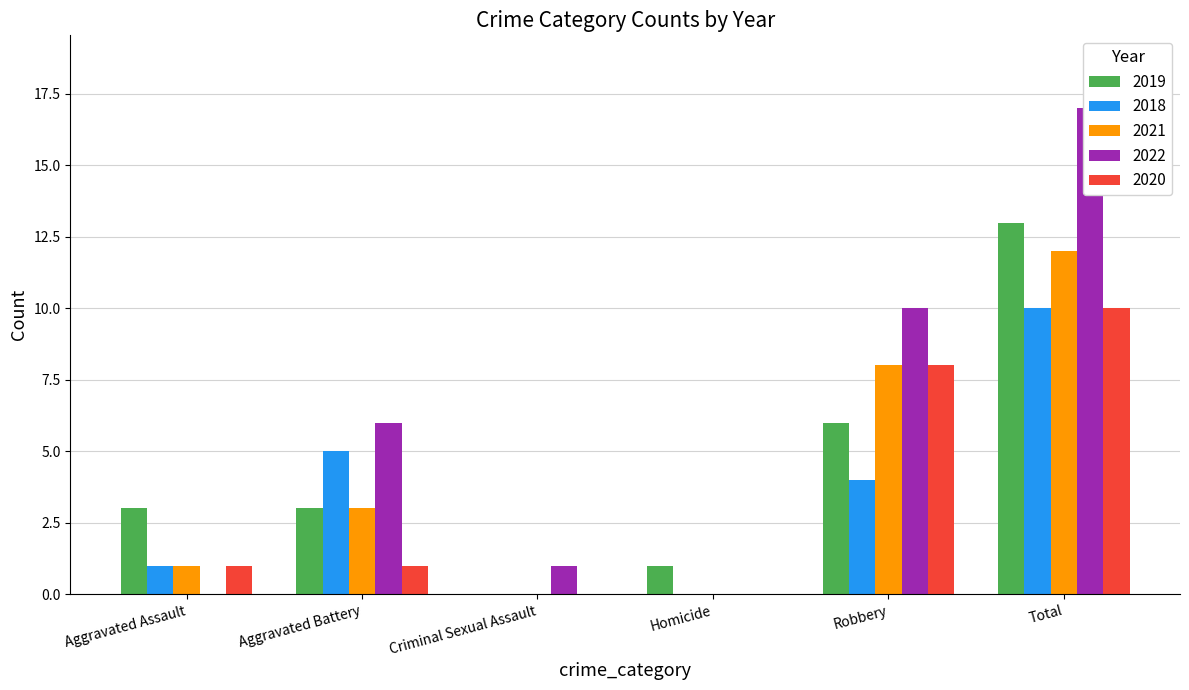

The value of 2018 at Total is 2. True or false?

False